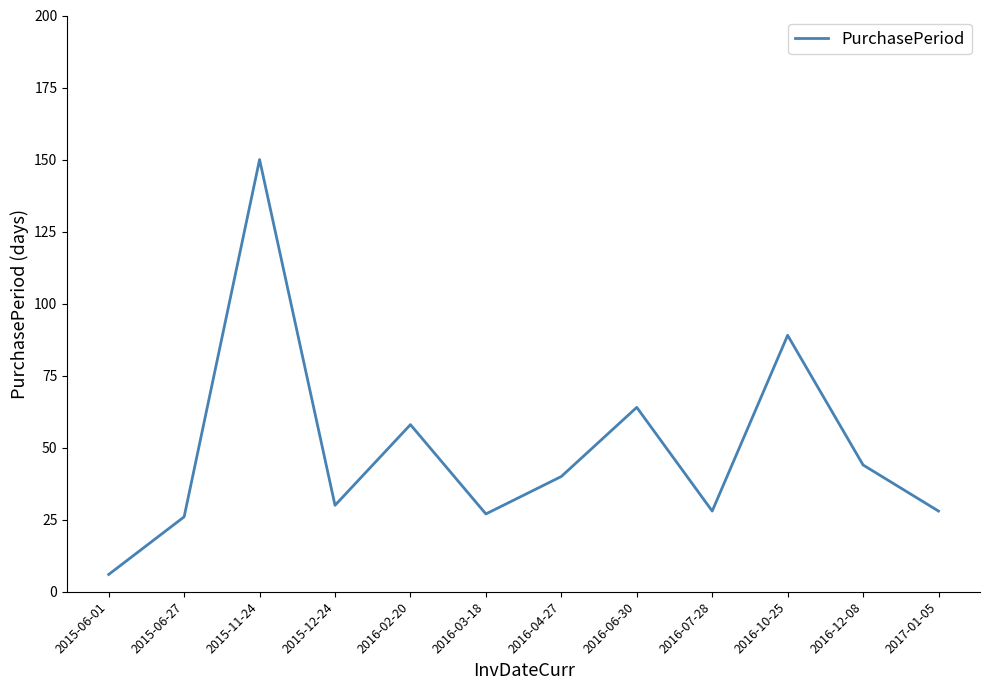

Where does the data first go above 40?

2015-11-24